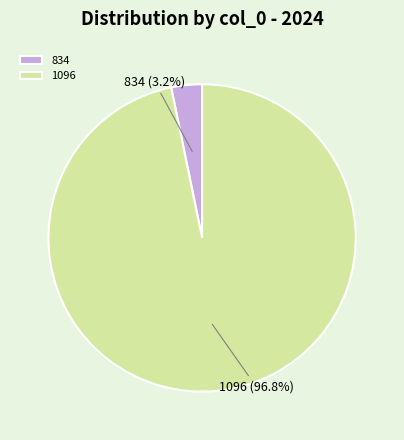

True or false: 1096 accounts for 97% of the total.

True